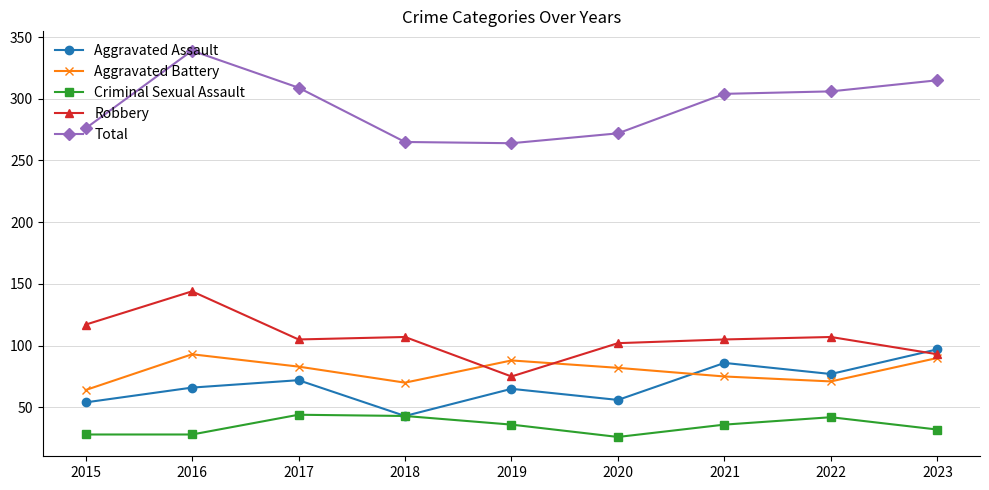

What is the sum of the Robbery values at 2016 and 2020?

246